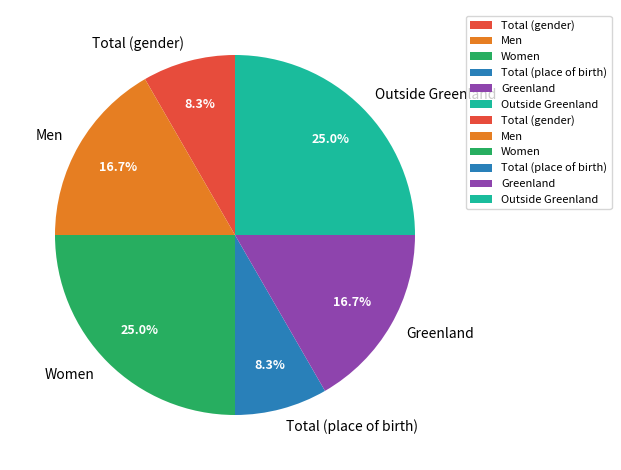

What is the ratio of the value at Total (gender) to the value at Outside Greenland?

0.3